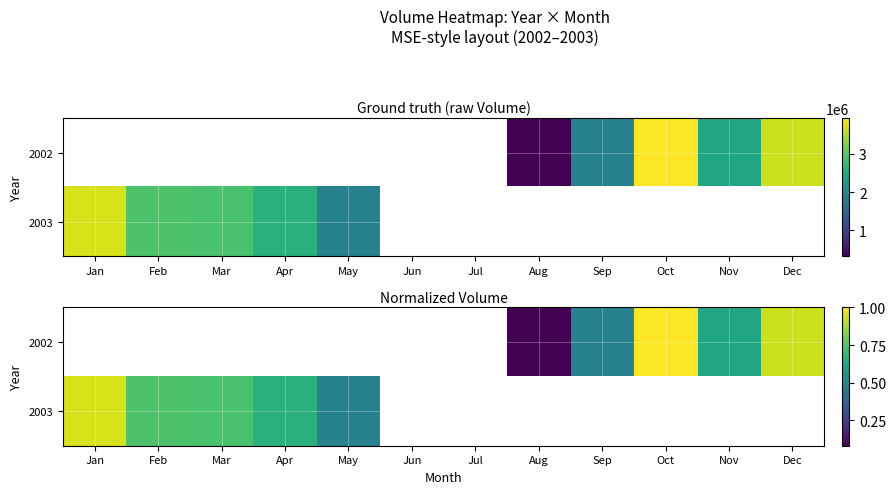

Is the value of 2003 at Aug greater than the value of 2002 at Nov?

No